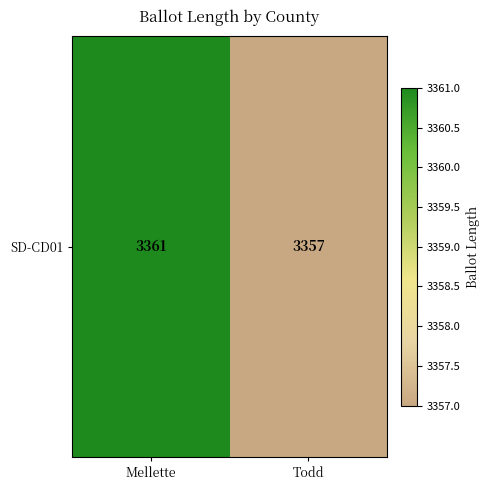

How many values are between 3357 and 3361?

2